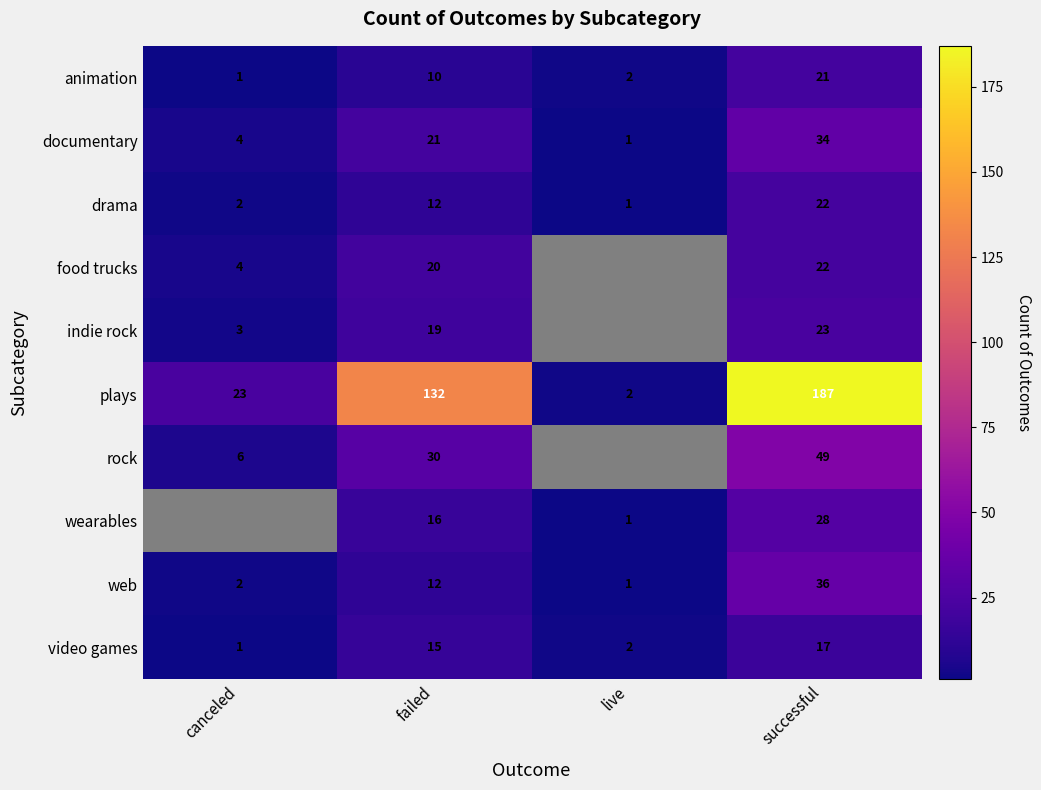

What is the maximum value for plays?

187